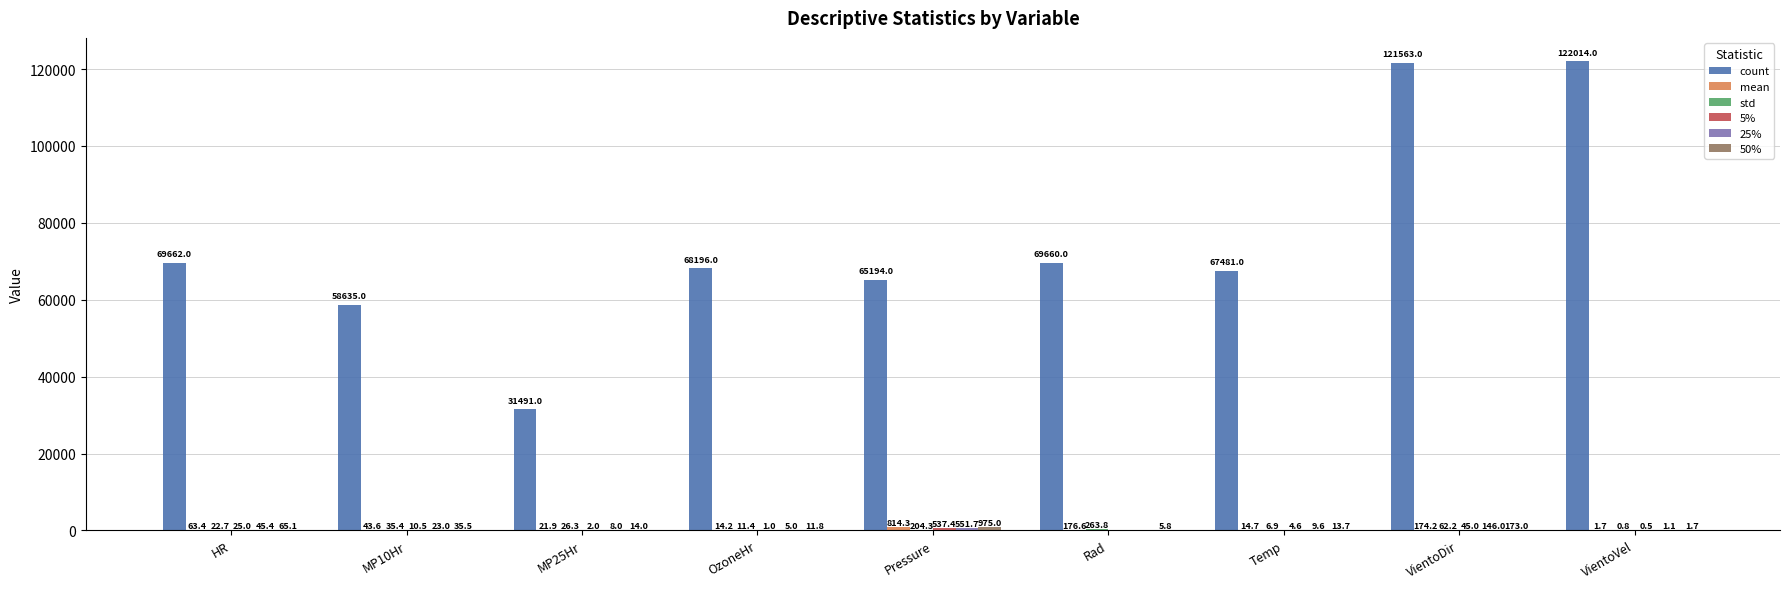

At which category is the sum across all series the highest?

VientoDir